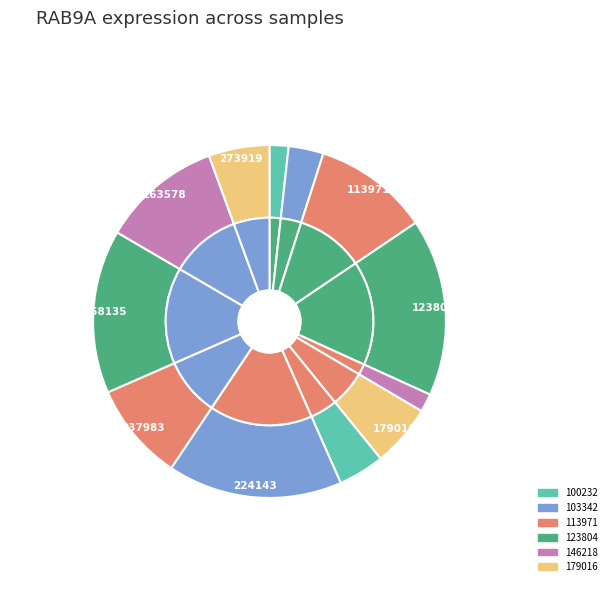

To the nearest percent, what portion does 237983 represent?

9%